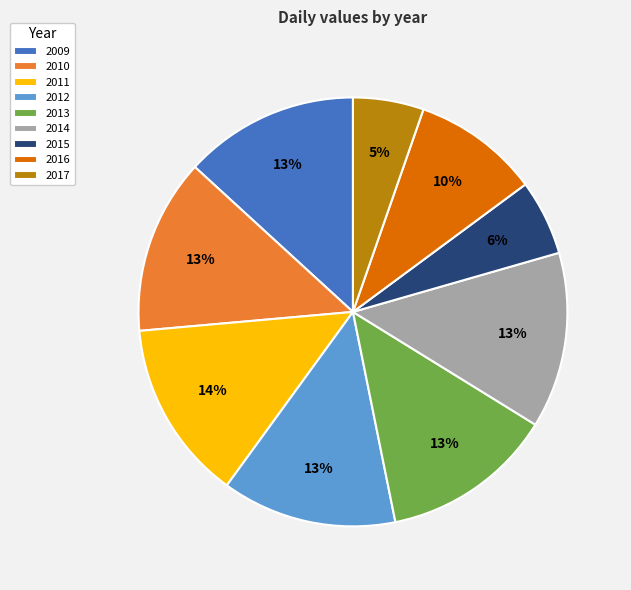

Is the sum of 2015 and 2010 greater than half?

No